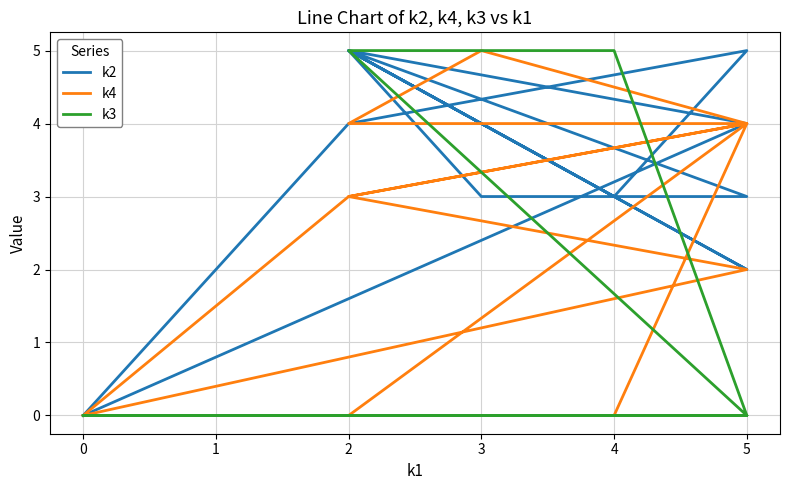

Which series has the largest range (max minus min)?

k2